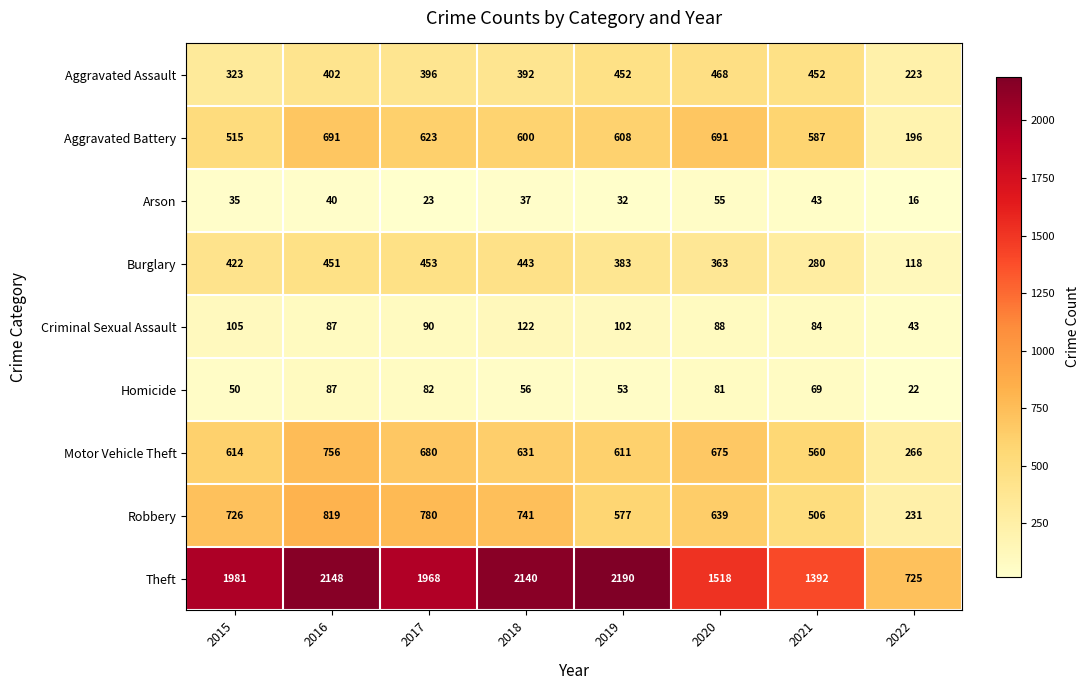

Is it true that Aggravated Assault equals 120 at 2017?

False